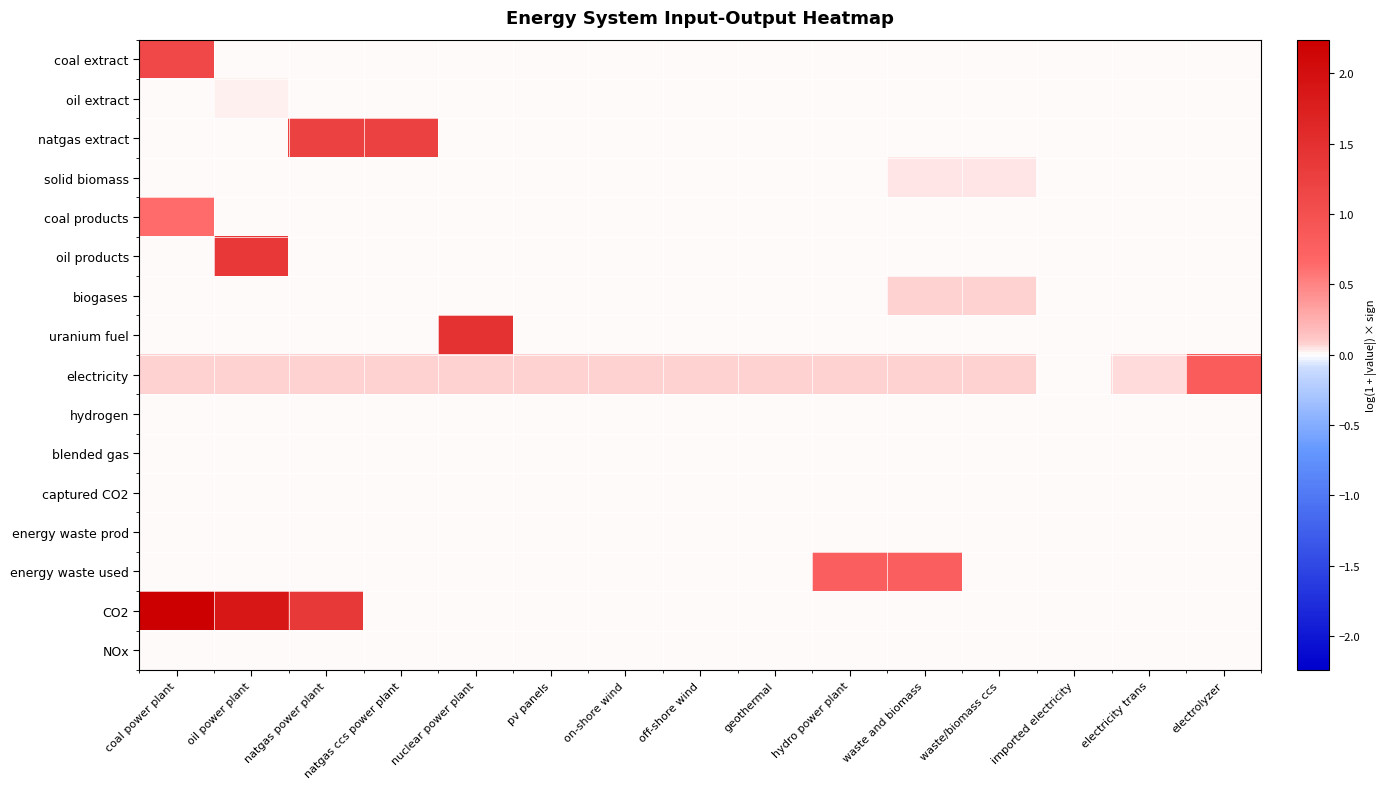

Which series has the largest range (max minus min)?

CO2